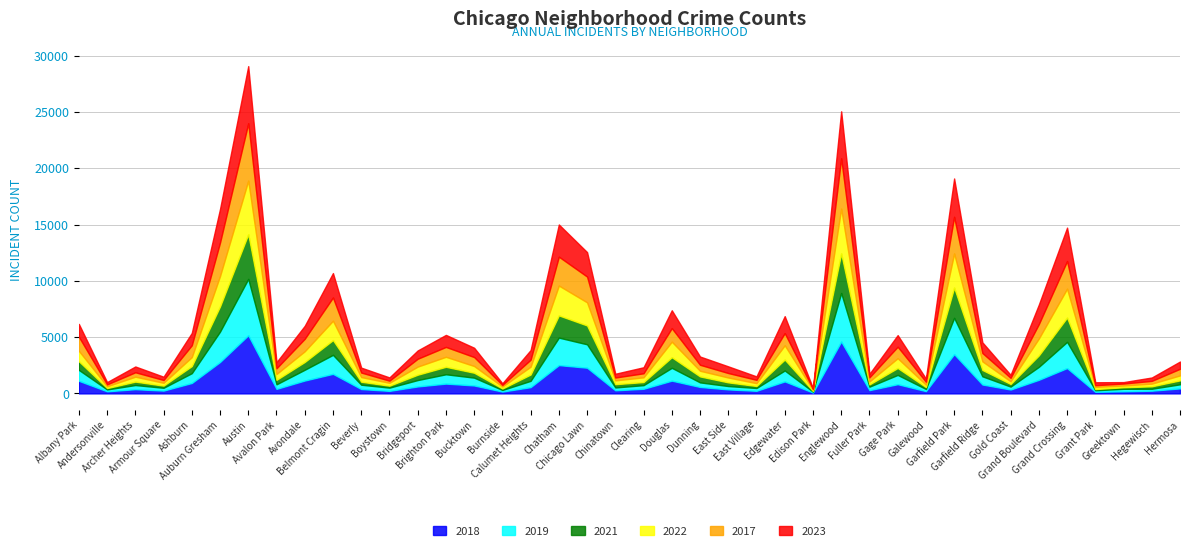

Where do 2018 and 2019 first cross each other?

Archer Heights and Armour Square